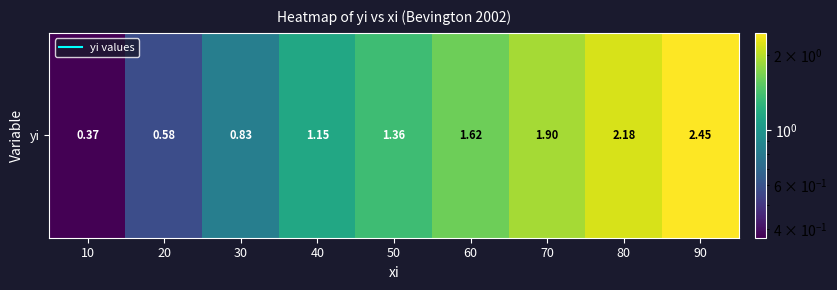

True or false: the data shows 0.8 at 60.

False